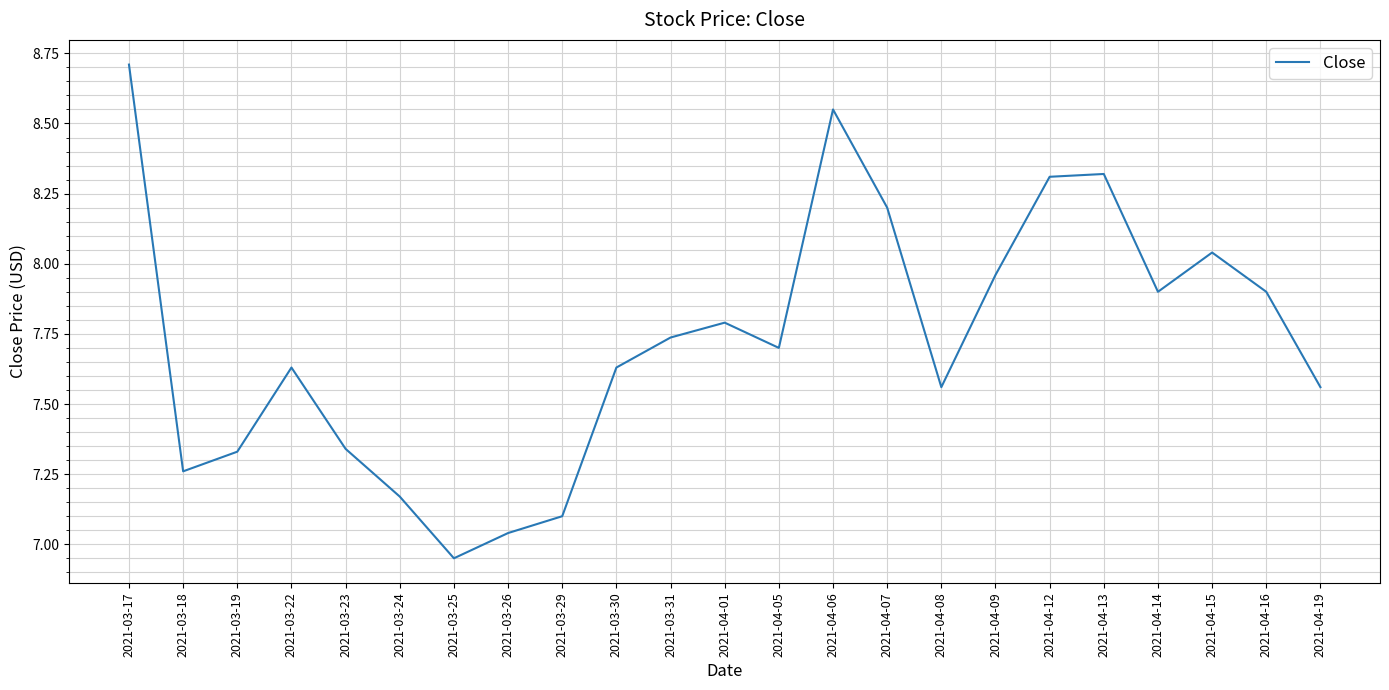

Where does the data first go above 7?

2021-03-17